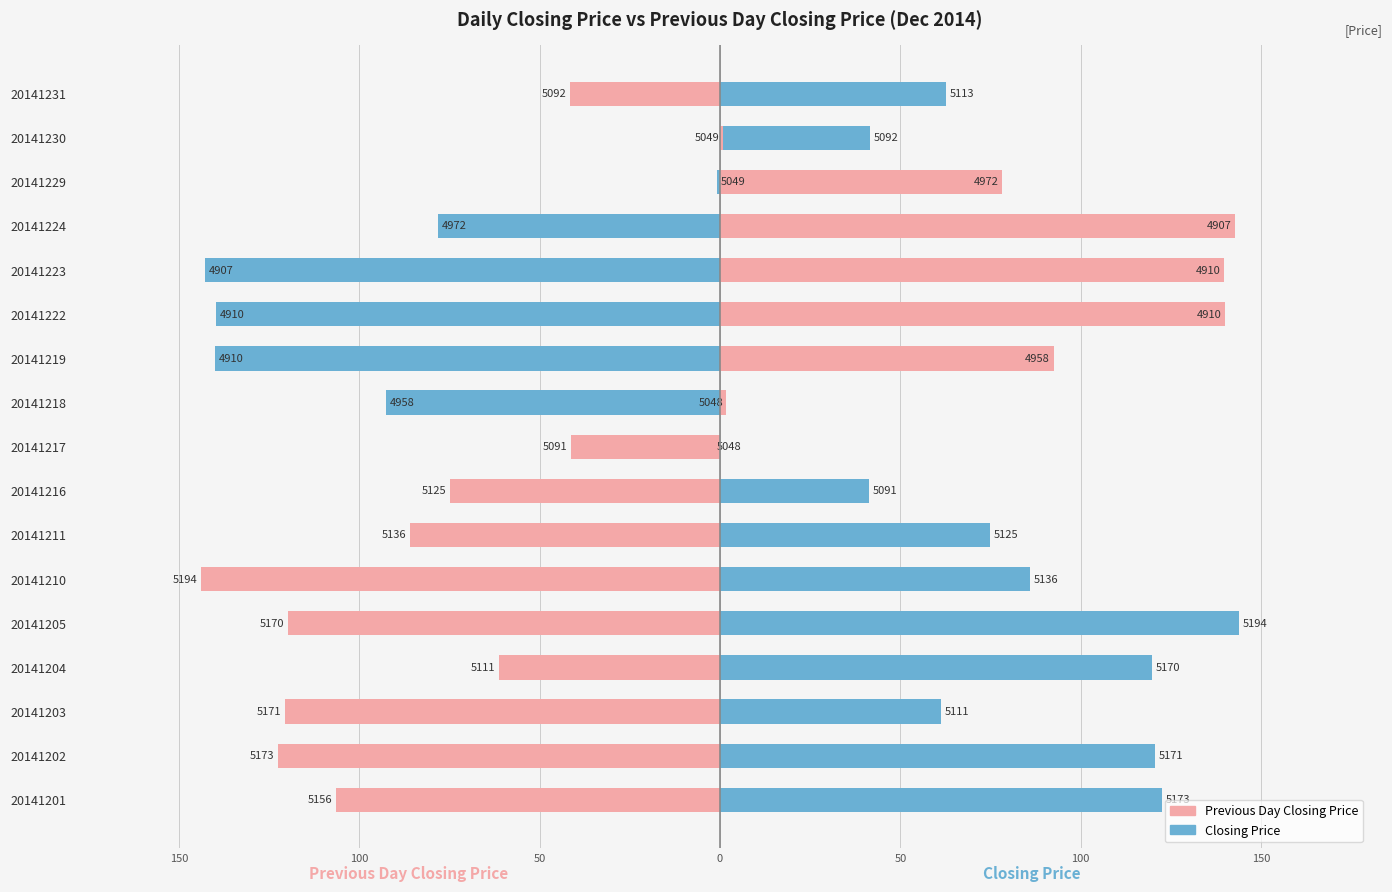

How many data points does each series have?

17